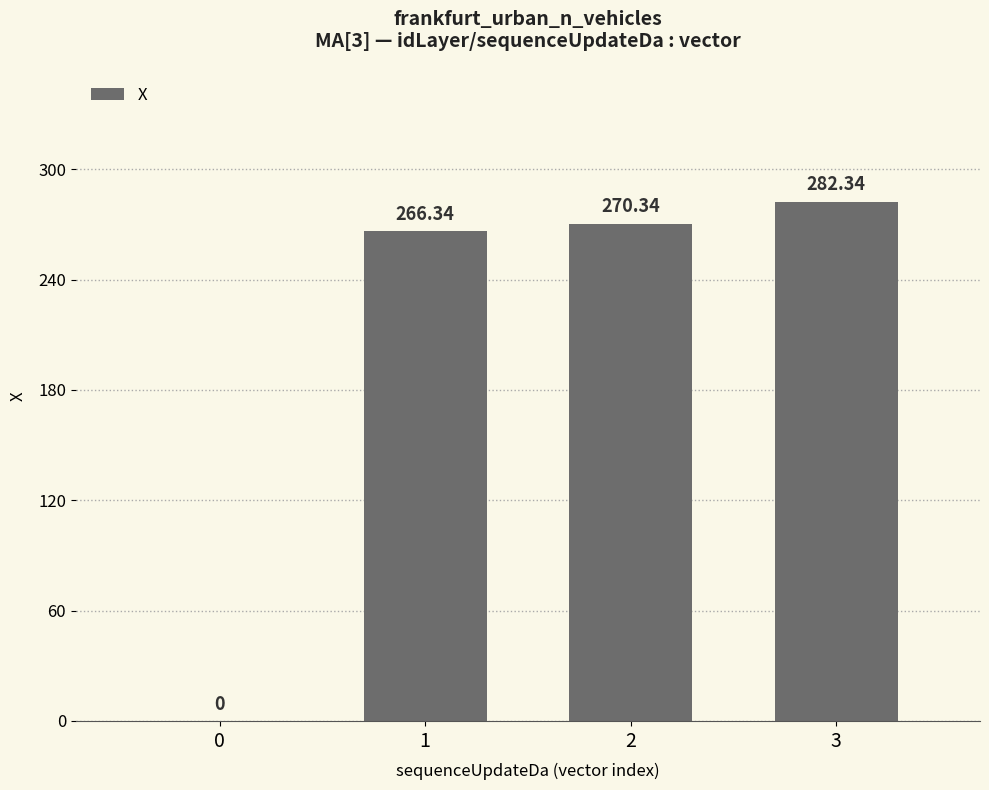

What is the change in value from 1 to 2?

+4.0